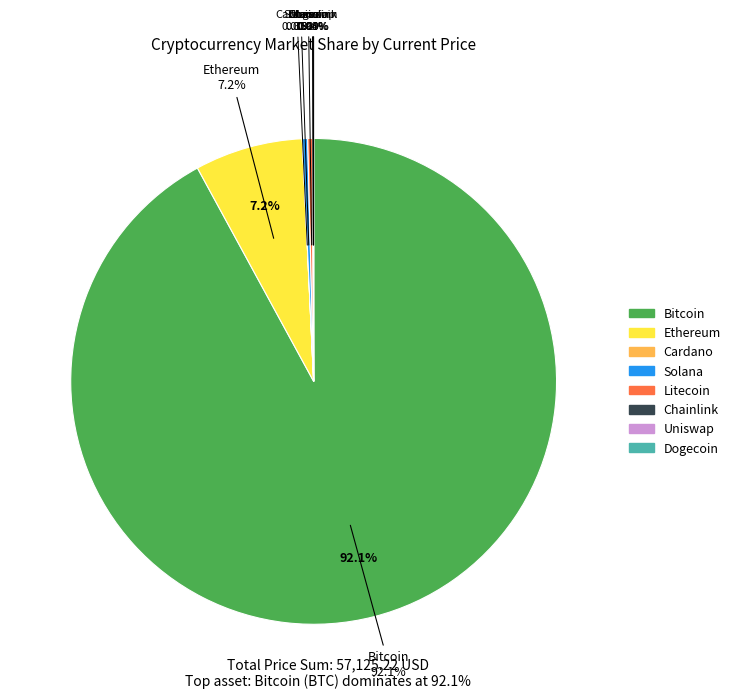

How many segments does this pie chart have?

8